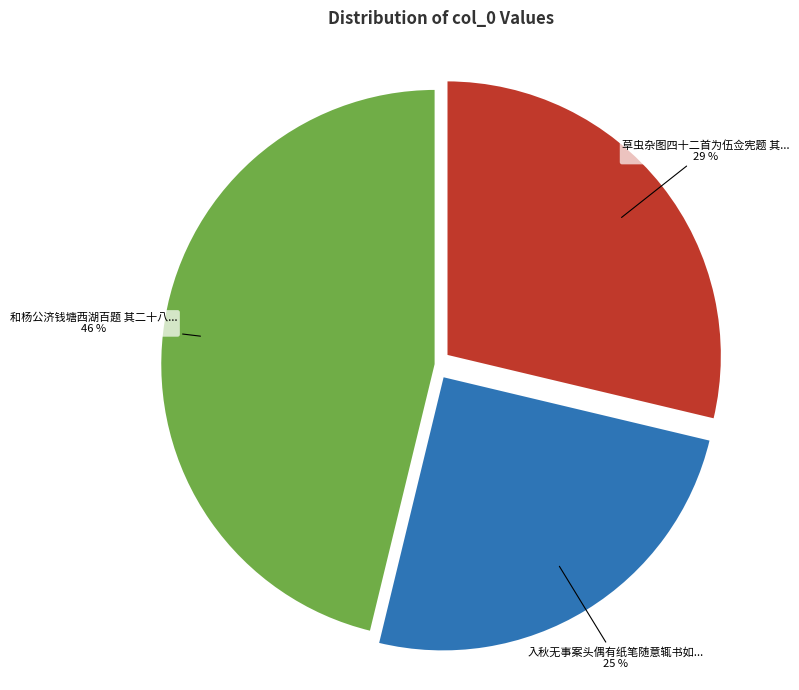

To the nearest percent, what is the difference between the largest and smallest slice percentages?

21%